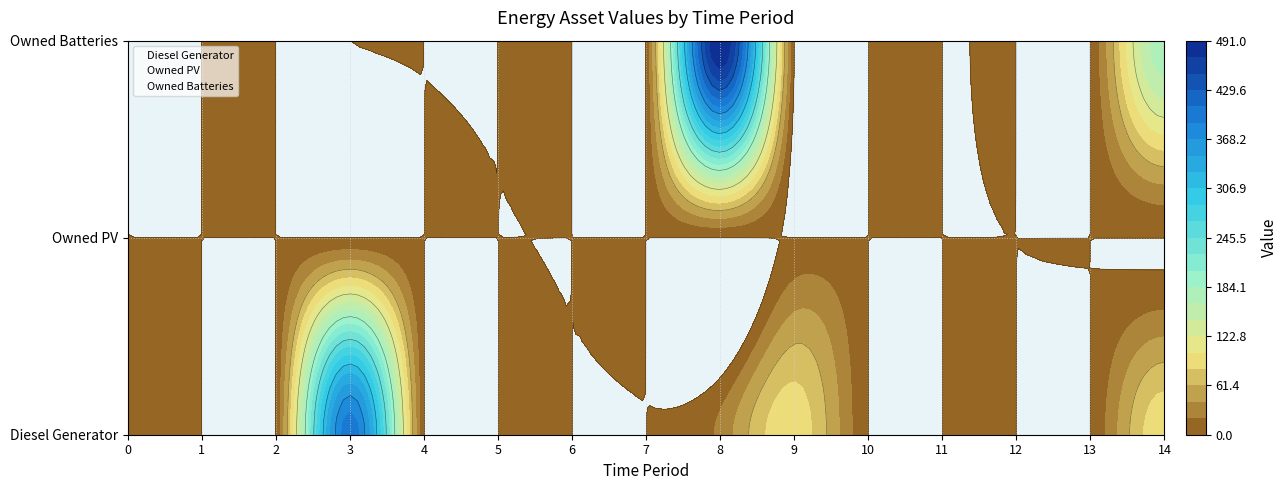

Is the value of Owned Batteries at 13 greater than the value of Diesel Generator at 0?

No